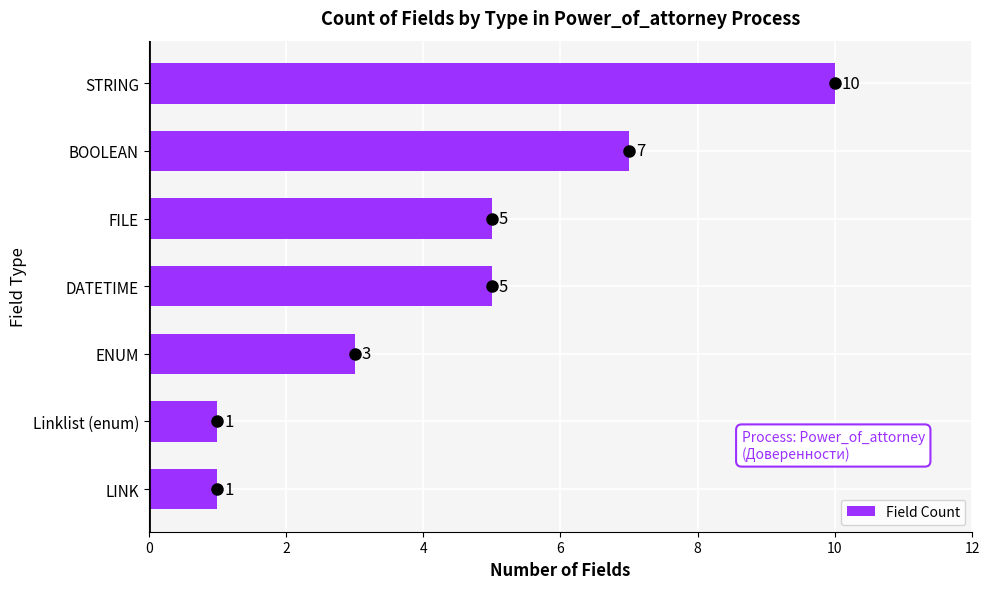

True or false: the data shows 3 at ENUM.

True